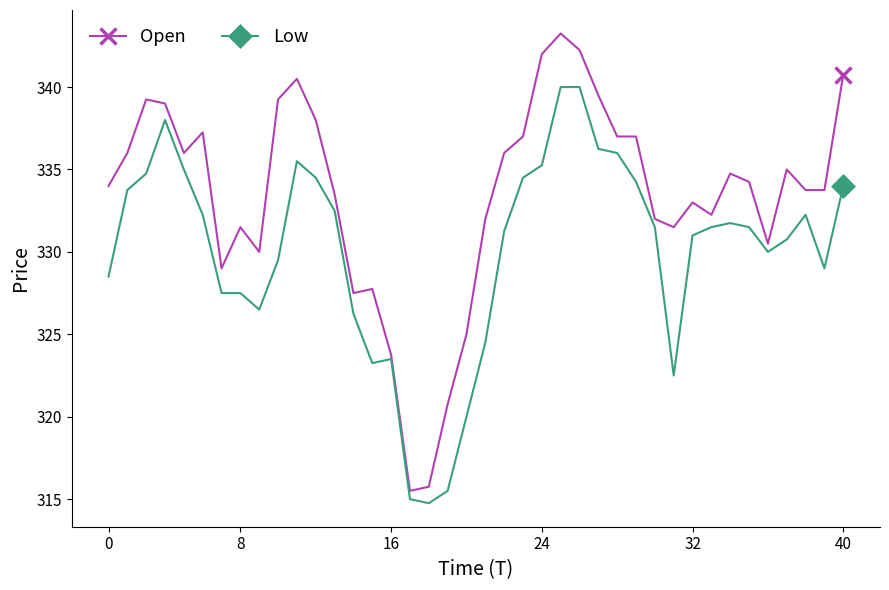

At how many categories does at least one series exceed 318?

38